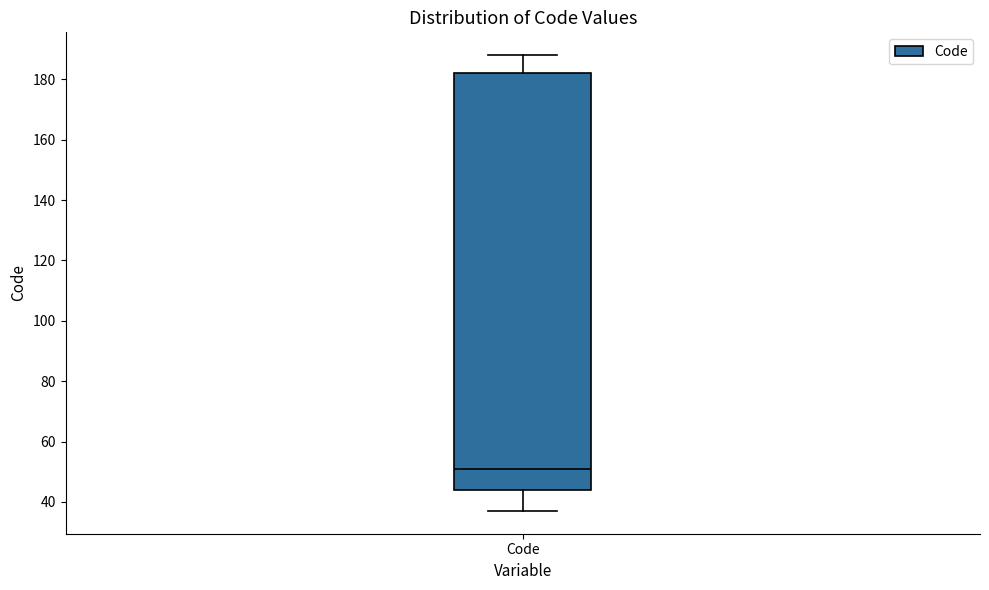

Read this box plot against the y-axis: the position of the median line, the range covered by the box, and the ends of both whiskers. The values are not printed on the chart, so give them approximately, as read against the axis.

median 52, box 44 to 182, whiskers 38 to 188